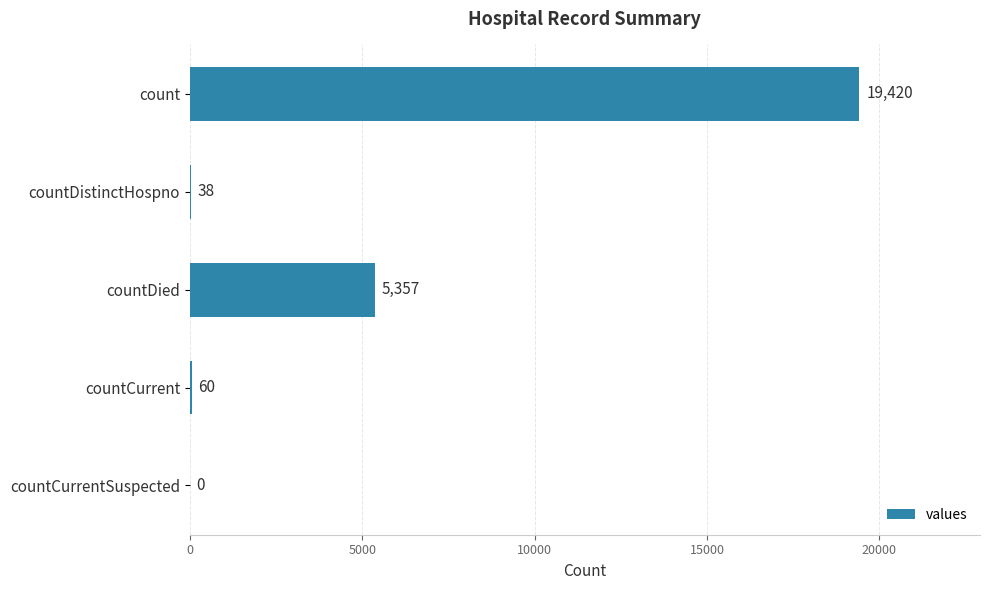

Reading top to bottom, transcribe all the data shown in this chart.

count=19420	countDistinctHospno=38	countDied=5357	countCurrent=60	countCurrentSuspected=0